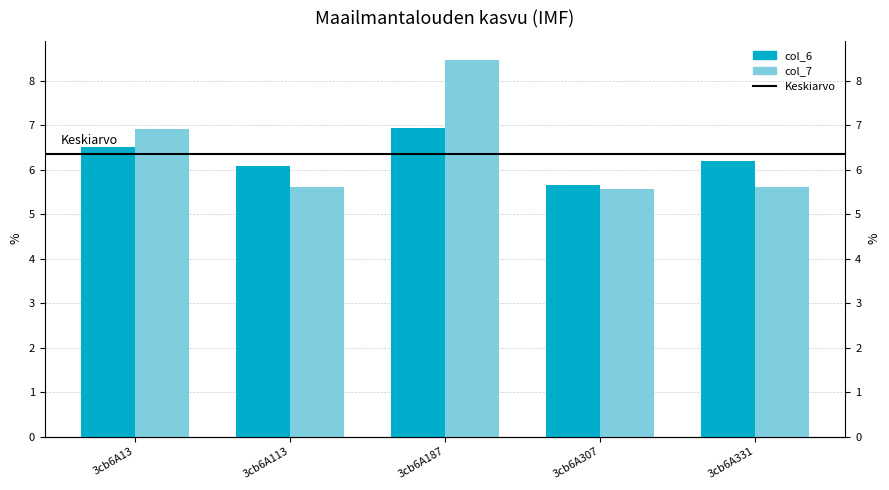

What is the average value of the col_7 series?

6.4